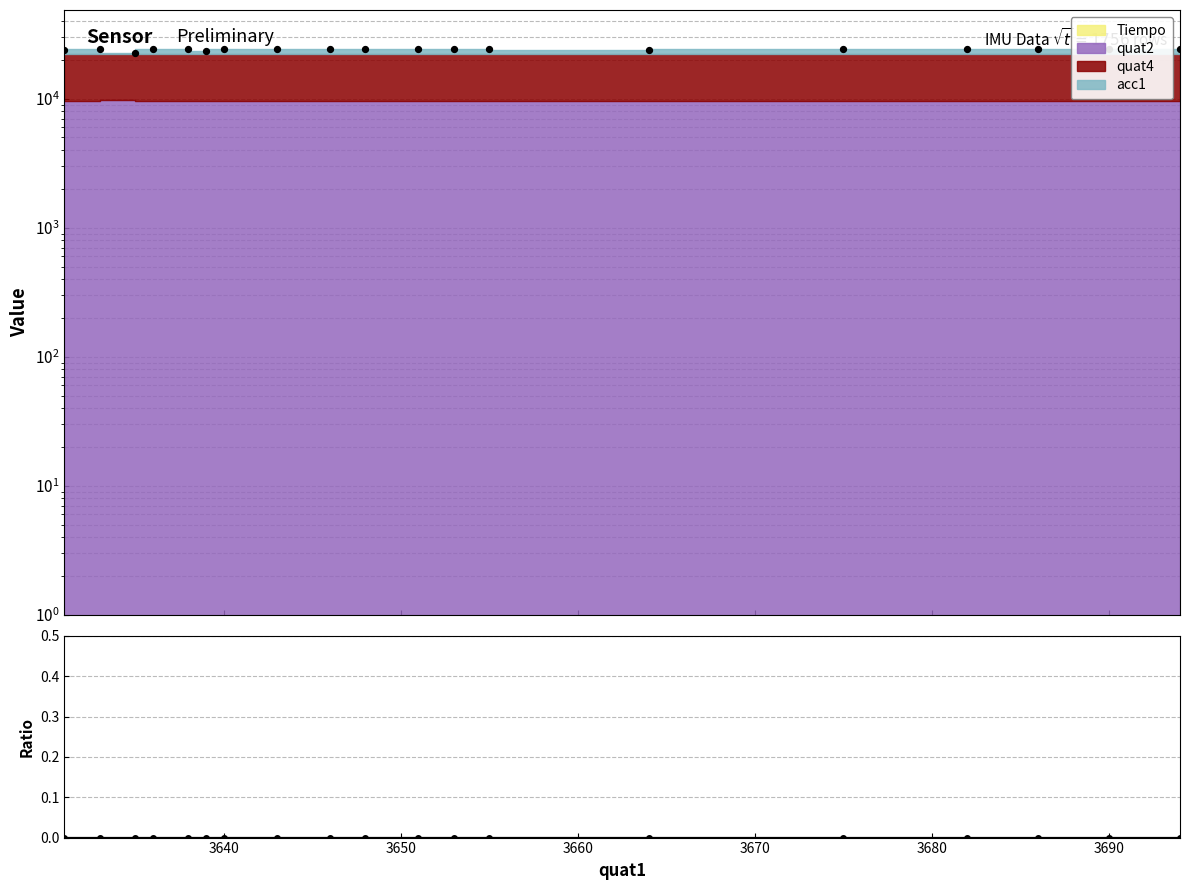

At which category is the sum across all series the highest?

3640